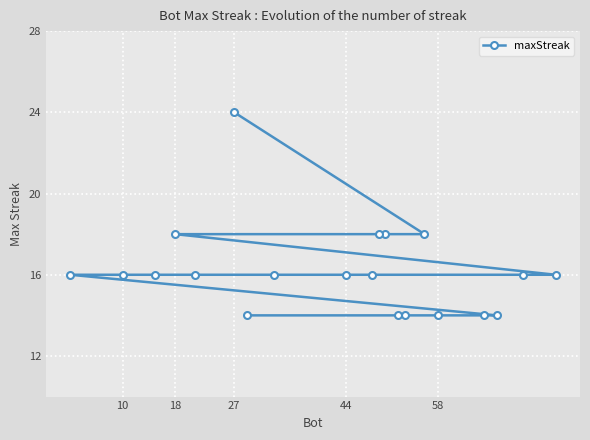

What is the greatest value displayed?

24